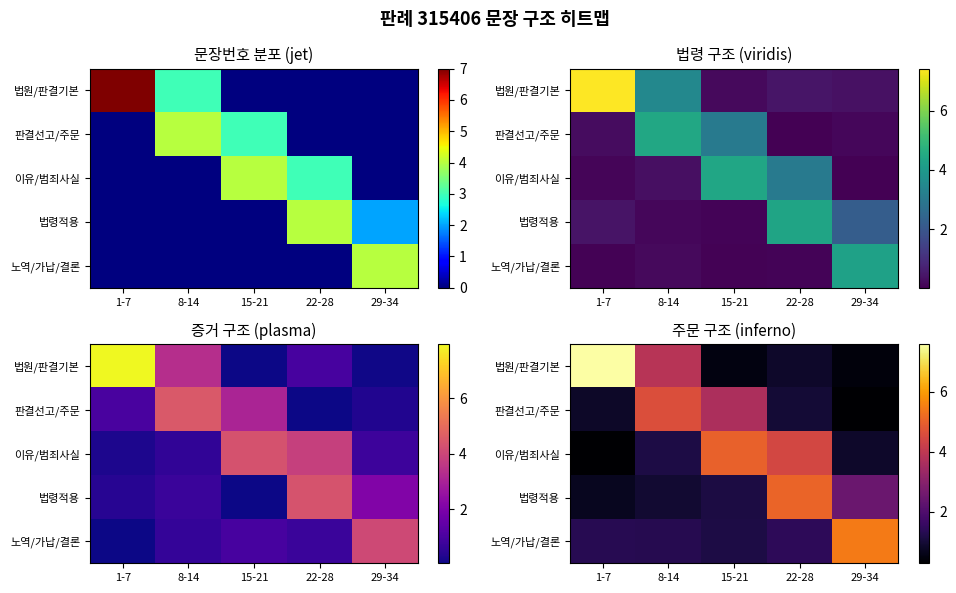

What is the maximum value for row_0?

7.6